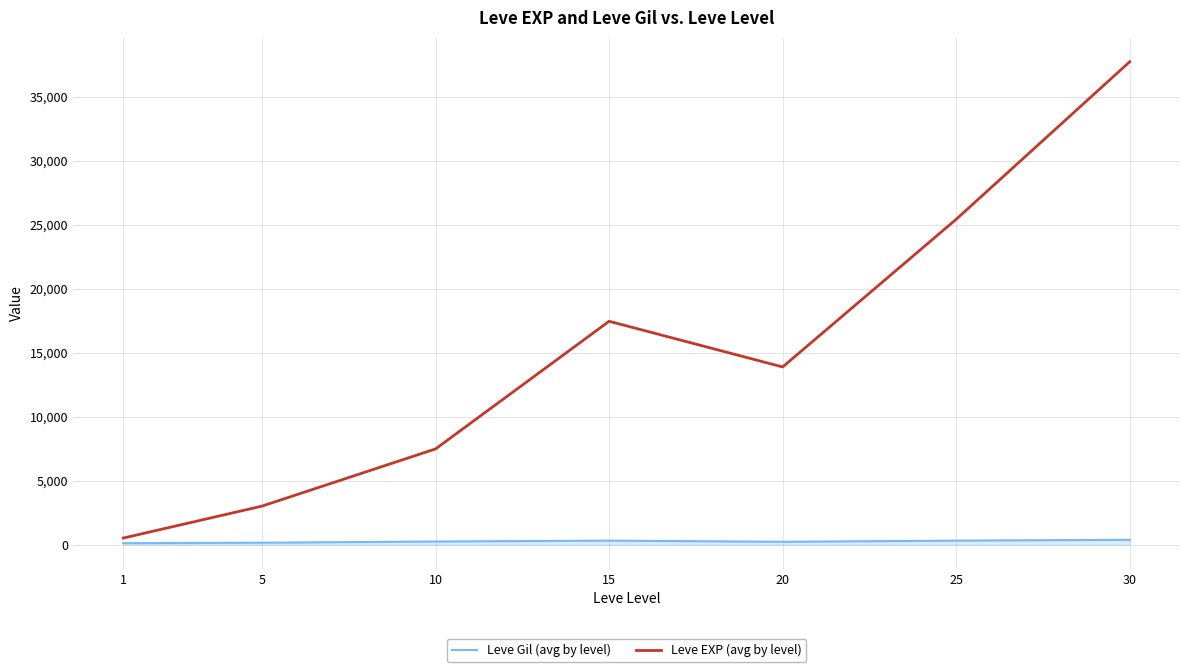

True or false: Leve EXP (avg by level) and Leve Gil (avg by level) intersect in this chart.

False